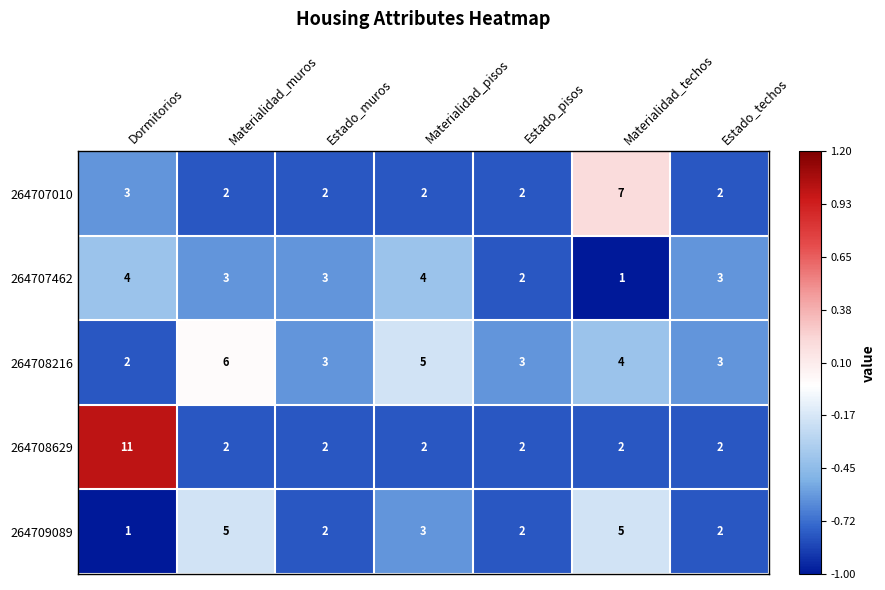

How many 264709089 values are between 2 and 5?

6